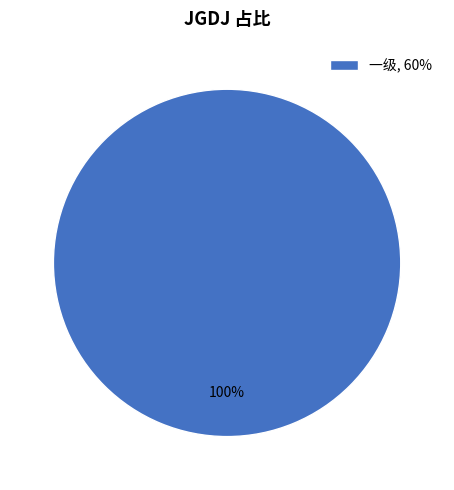

The 一级, 60% slice represents 100% of the pie. True or false?

True